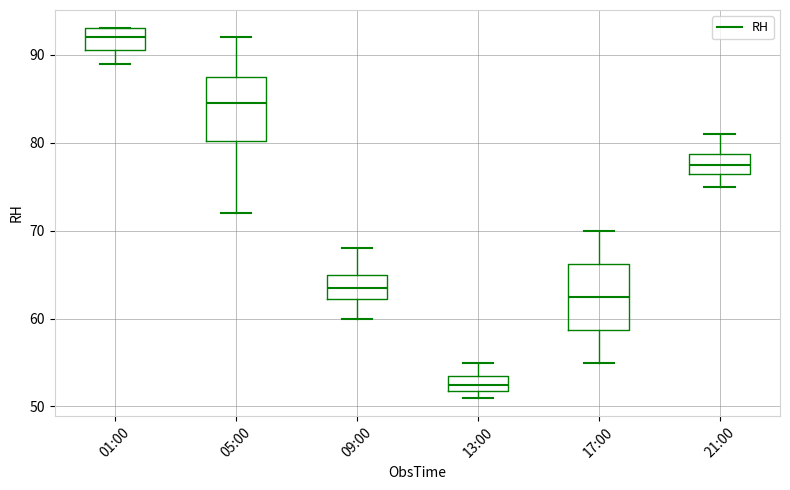

Where is the lower edge of the box for 13:00 on the y-axis? The values are not printed on the chart, so give them approximately, as read against the axis.

52